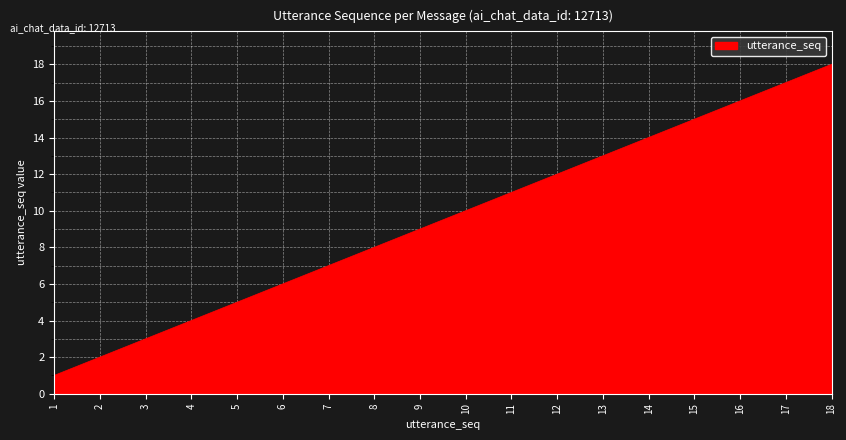

List the labels in order of value, largest first.

18, 17, 16, 15, 14, 13, 12, 11, 10, 9, 8, 7, 6, 5, 4, 3, 2, 1